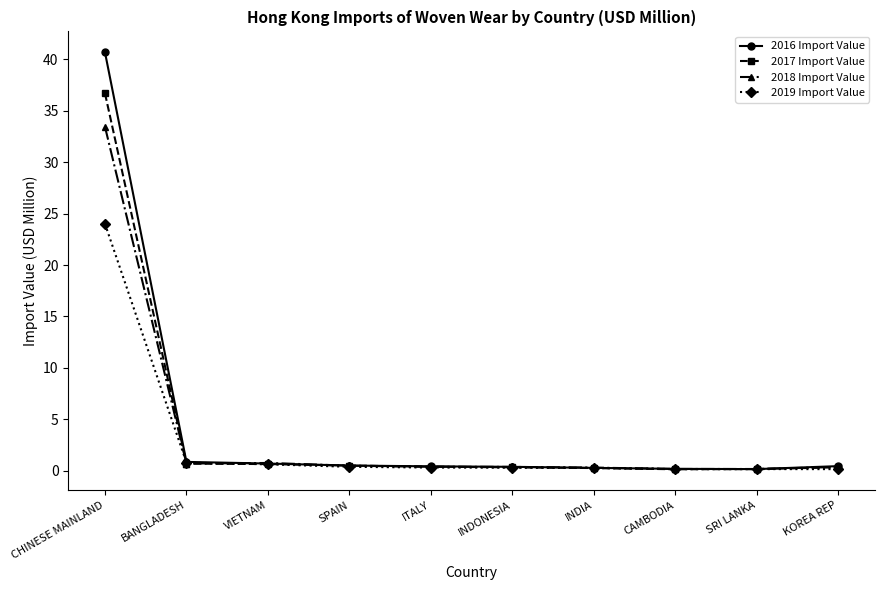

The value of 2017 Import Value at SRI LANKA is 0.2. True or false?

True